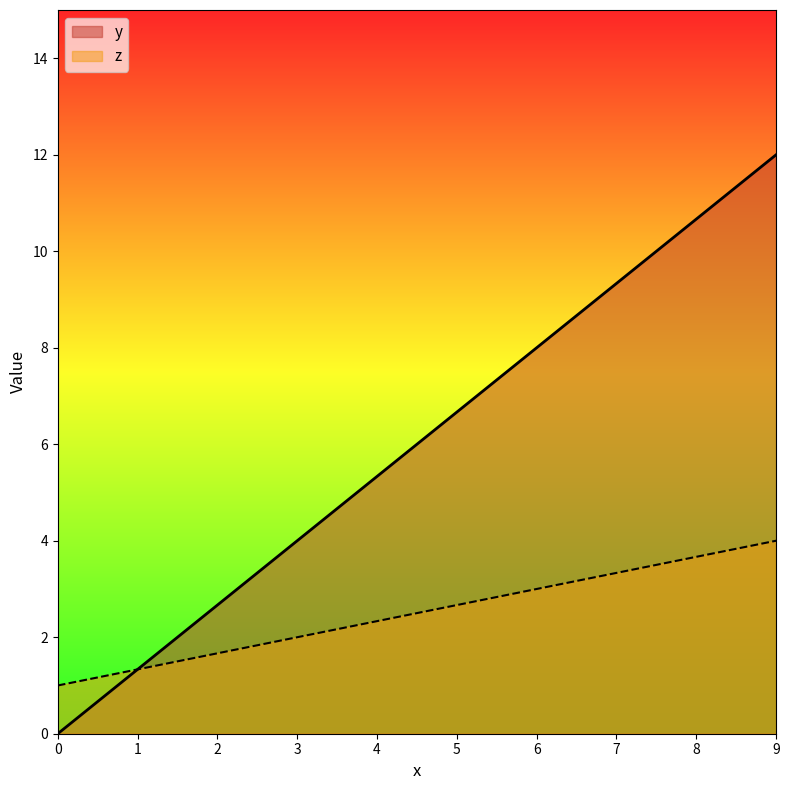

Does the chart display data point markers on the line(s)?

No